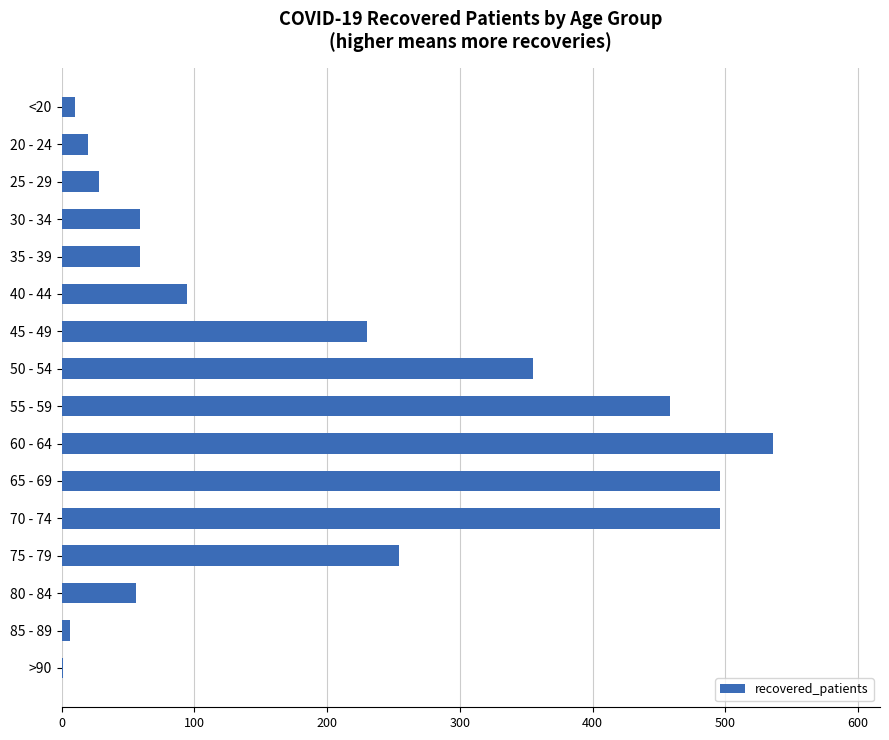

The chart shows a value of 1 at >90. True or false?

True